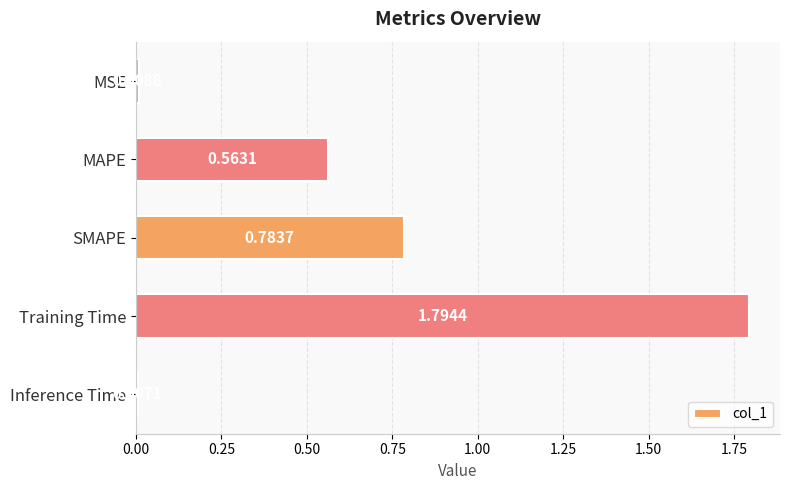

At which category does the chart reach its peak across all series?

Training Time